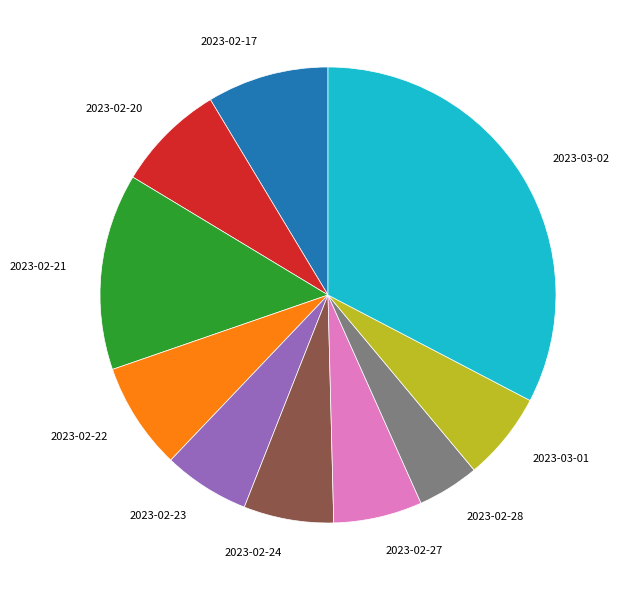

Approximately how many times larger is the value at 2023-02-21 compared to 2023-02-28?

3.2